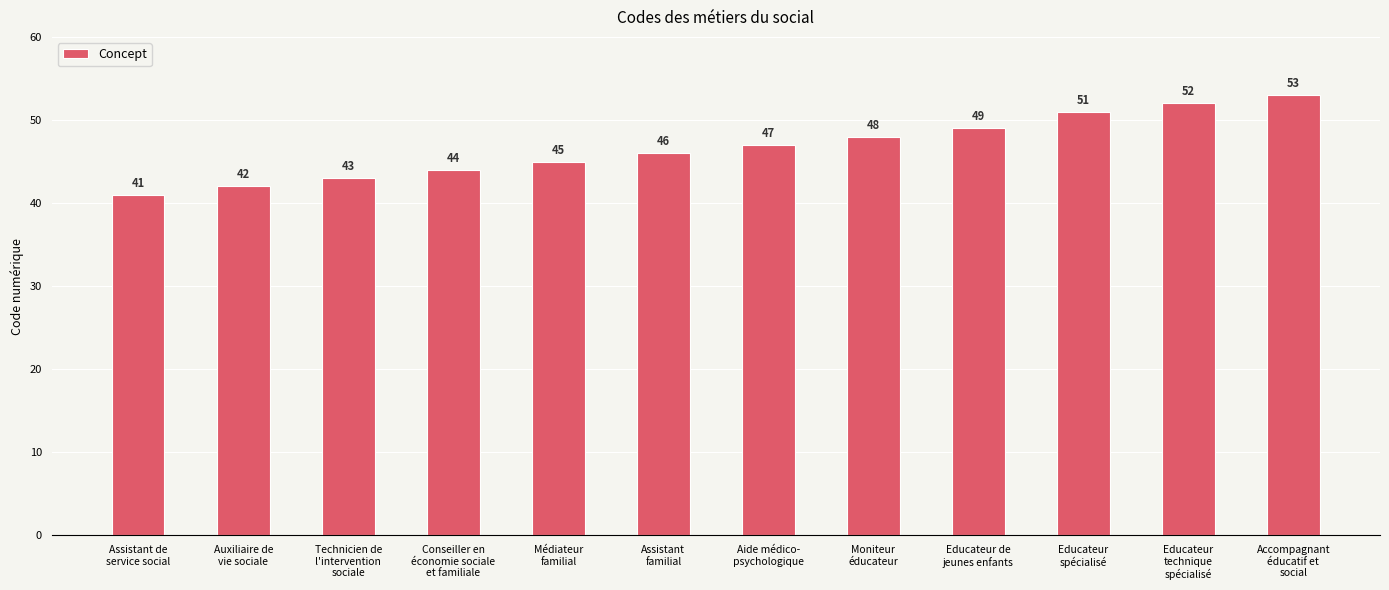

What is the difference between the values at Educateur
spécialisé and Aide médico-
psychologique?

4